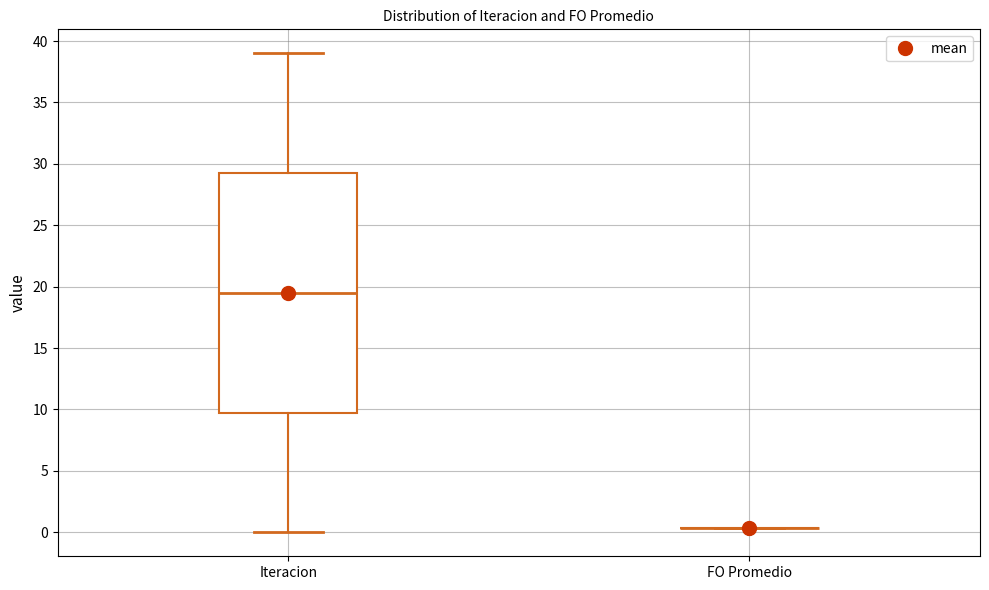

Comparing the boxes themselves (not the whiskers), which one is the tallest?

Iteracion